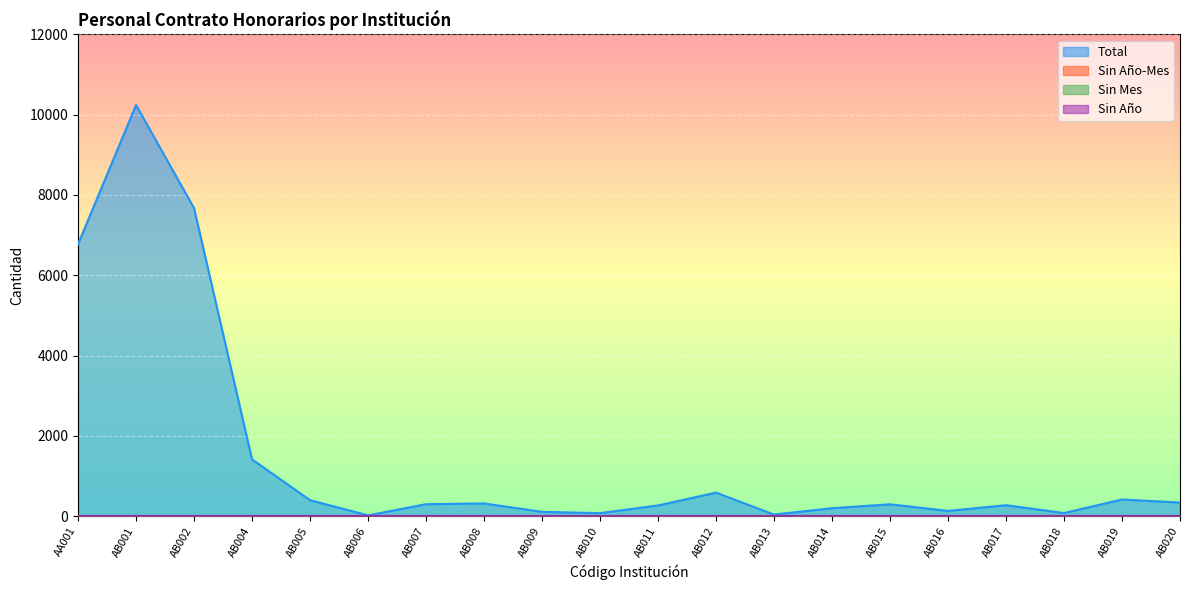

True or false: Sin Año and Sin Mes cross at least once.

False